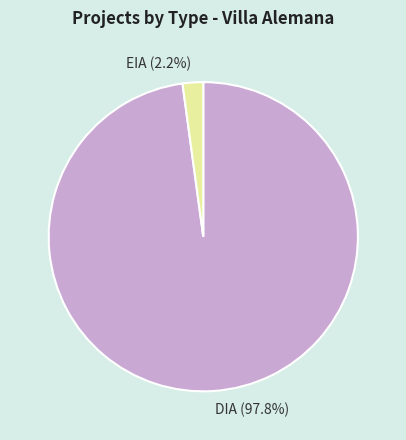

How many segments does this pie chart have?

2